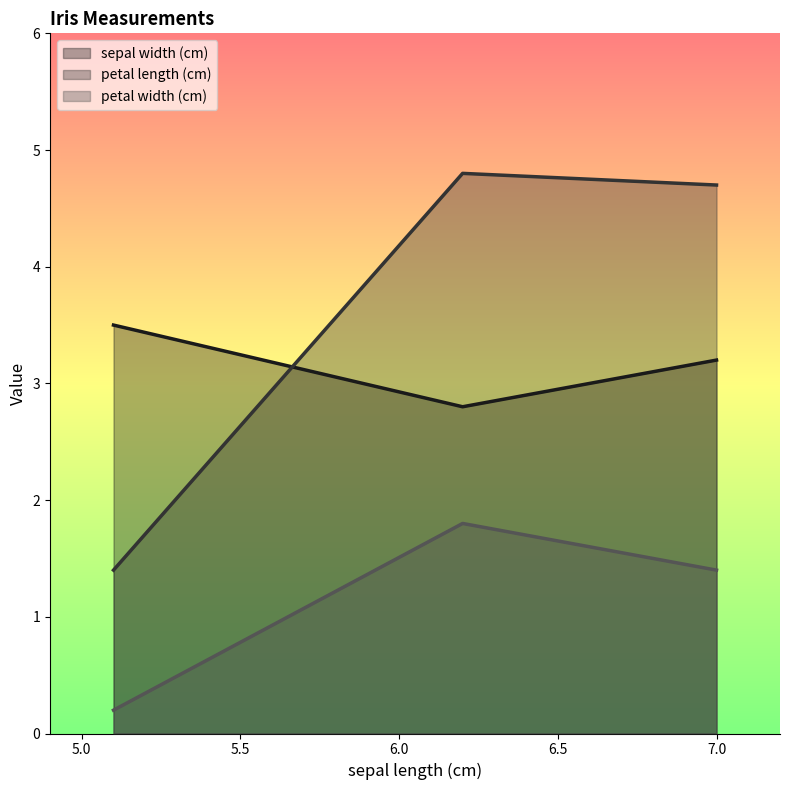

At which category is the sum across all series the highest?

6.2